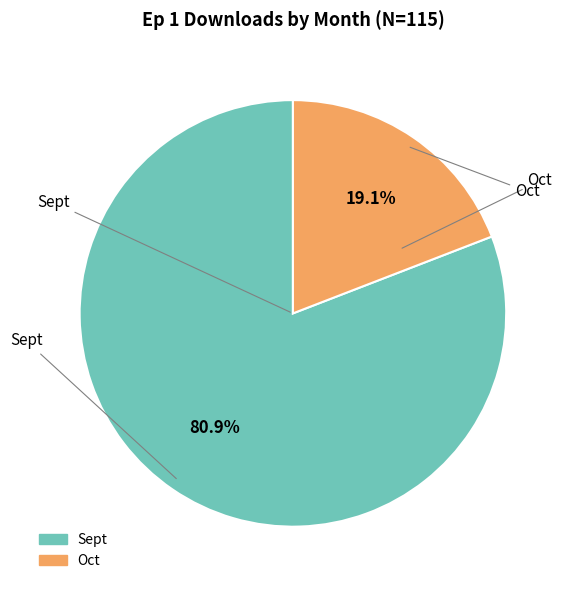

To the nearest percent, what is the difference between the largest and smallest slice percentages?

62%